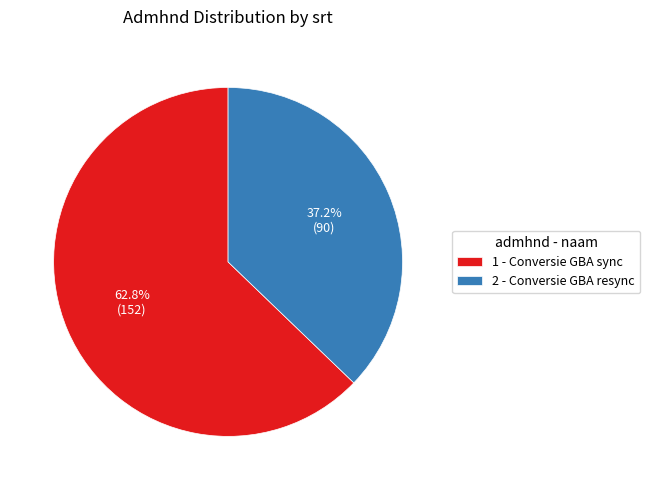

What is the smallest slice in the pie chart?

2 - Conversie GBA resync